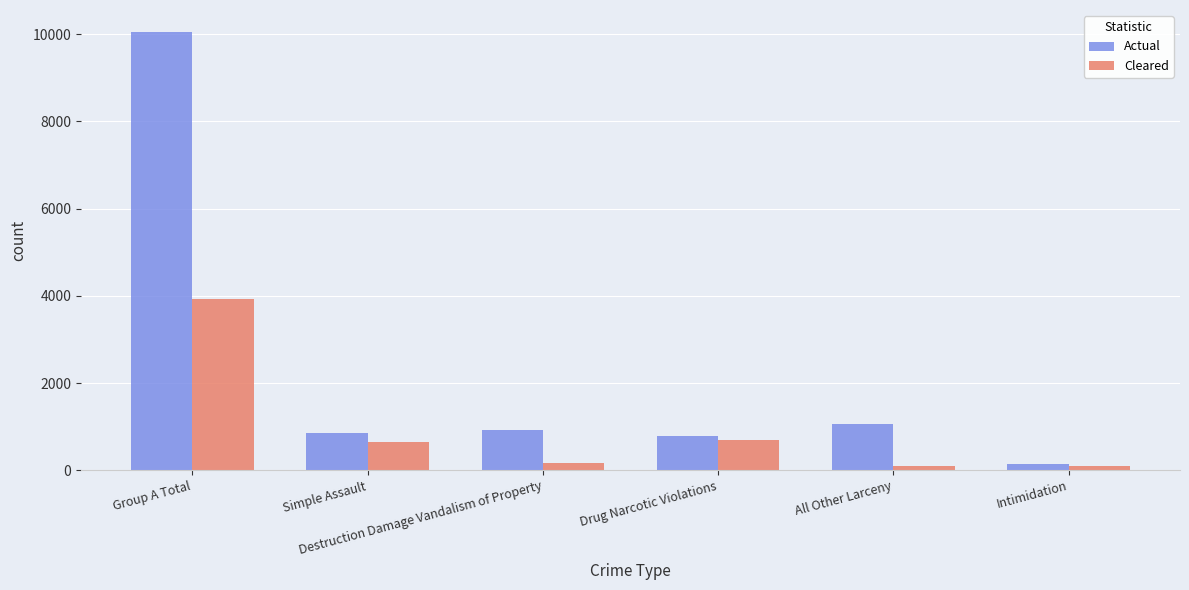

At which label is Actual closest to 5096?

All Other Larceny